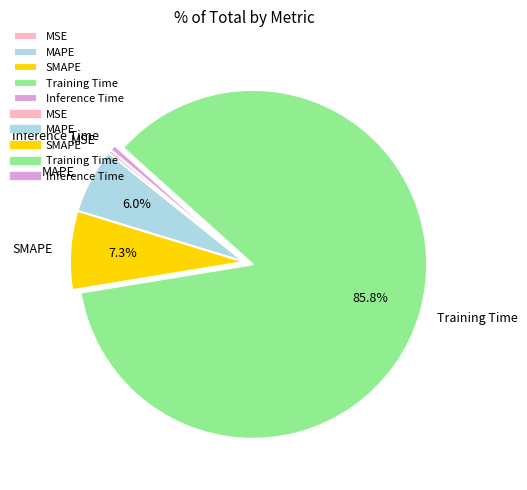

What is the largest slice in the pie chart?

Training Time